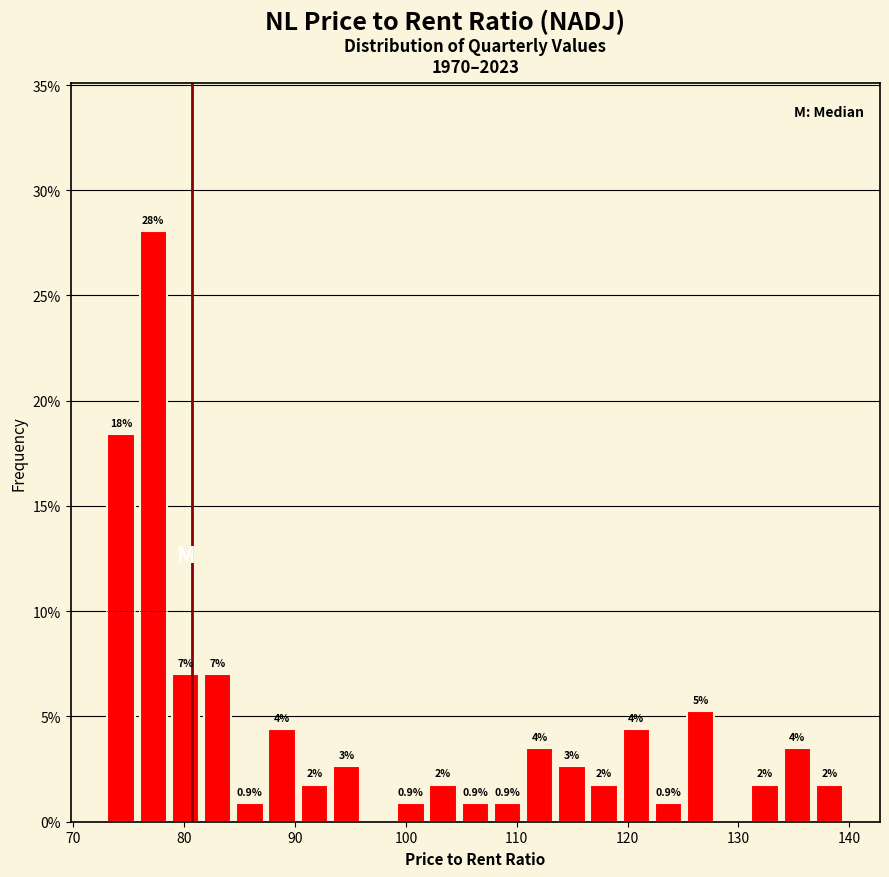

Read against the x-axis, roughly where is the centre of the tallest bar?

77